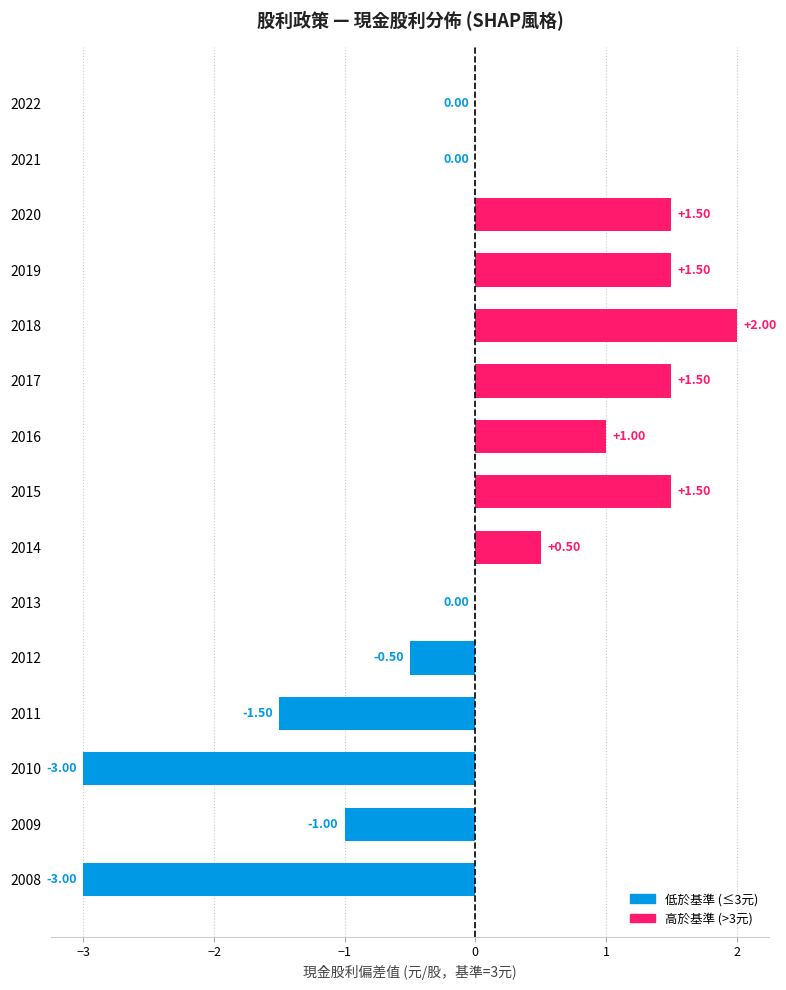

What is the sum of all values?

0.5